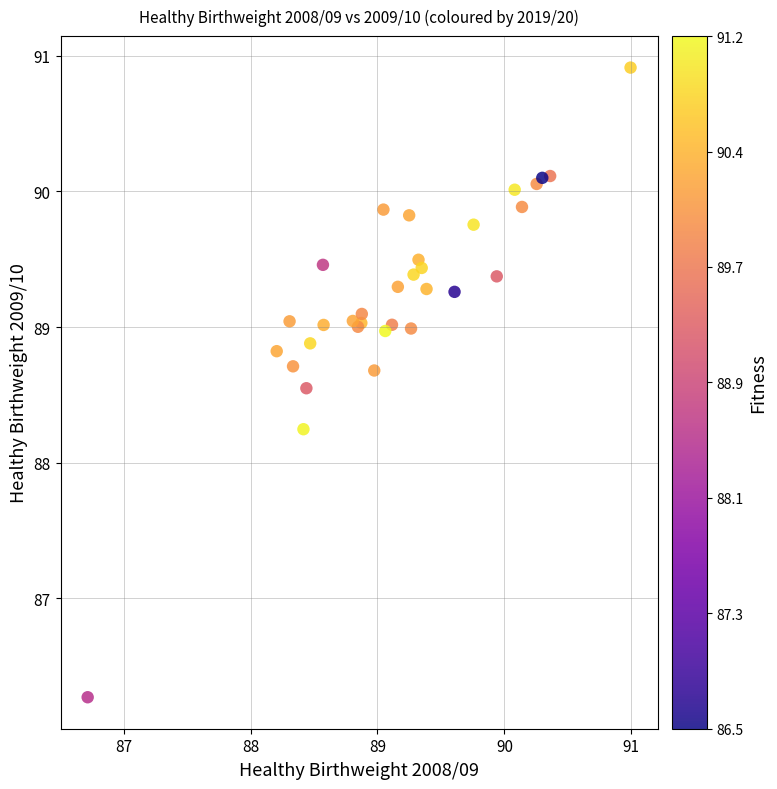

What Y value in the scatter plot is closest to 88?

88.2